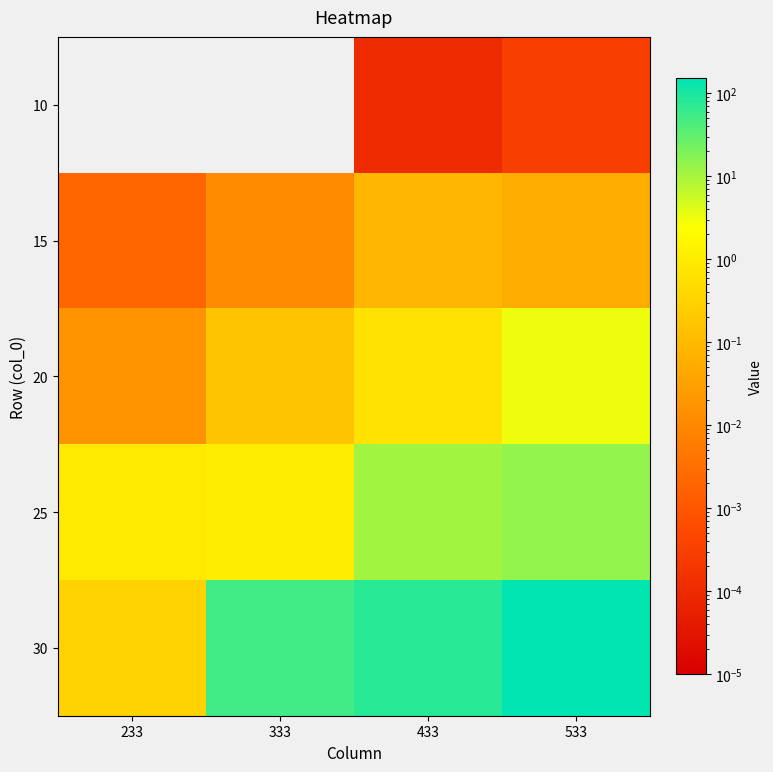

Reading left to right, what are all the values shown in this chart?

10: 233=0.0	333=0.0	433=0.0	533=0.0
15: 233=0.0	333=0.0	433=0.1	533=0.1
20: 233=0.0	333=0.2	433=0.6	533=3.1
25: 233=0.9	333=1.1	433=10.7	533=13.5
30: 233=0.3	333=51.8	433=77.3	533=151.1